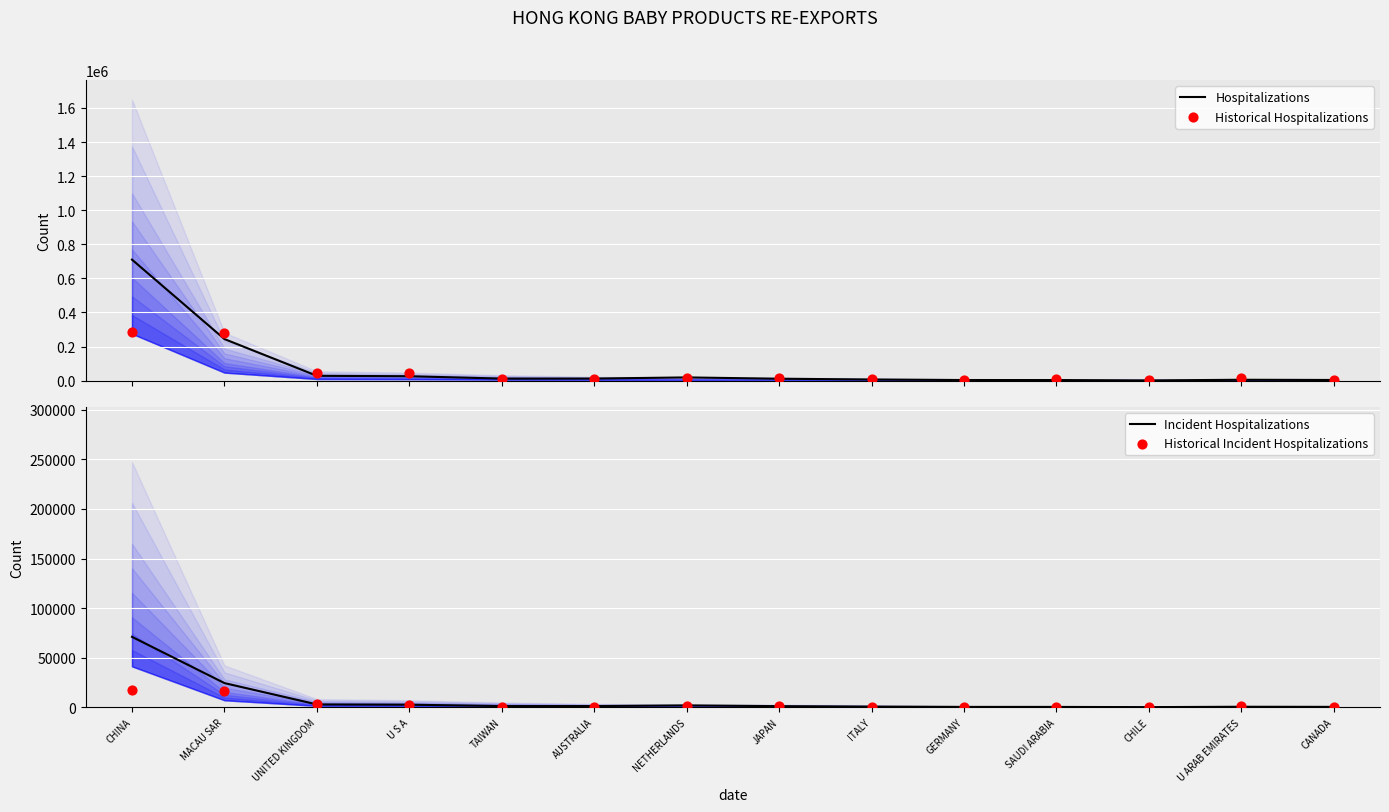

What are all the series names shown in the legend?

Hospitalizations, Historical Hospitalizations, Incident Hospitalizations, Historical Incident Hospitalizations